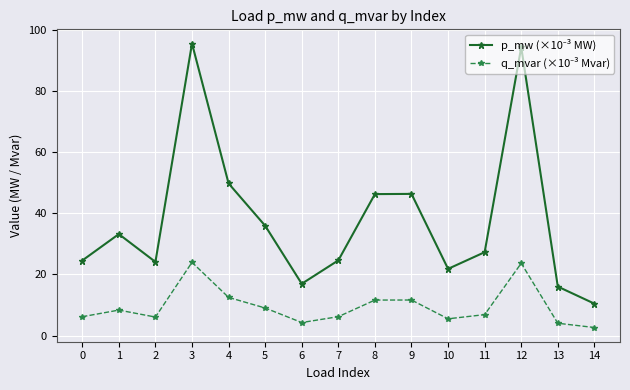

What is the spread (max minus min) of values at 4?

37.3